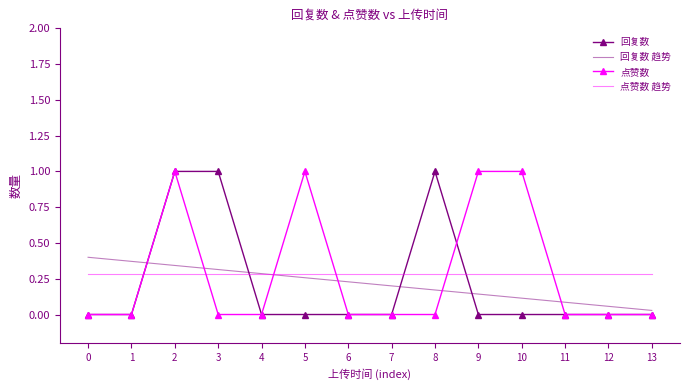

How many times do 回复数 and 回复数 趋势 cross each other?

4